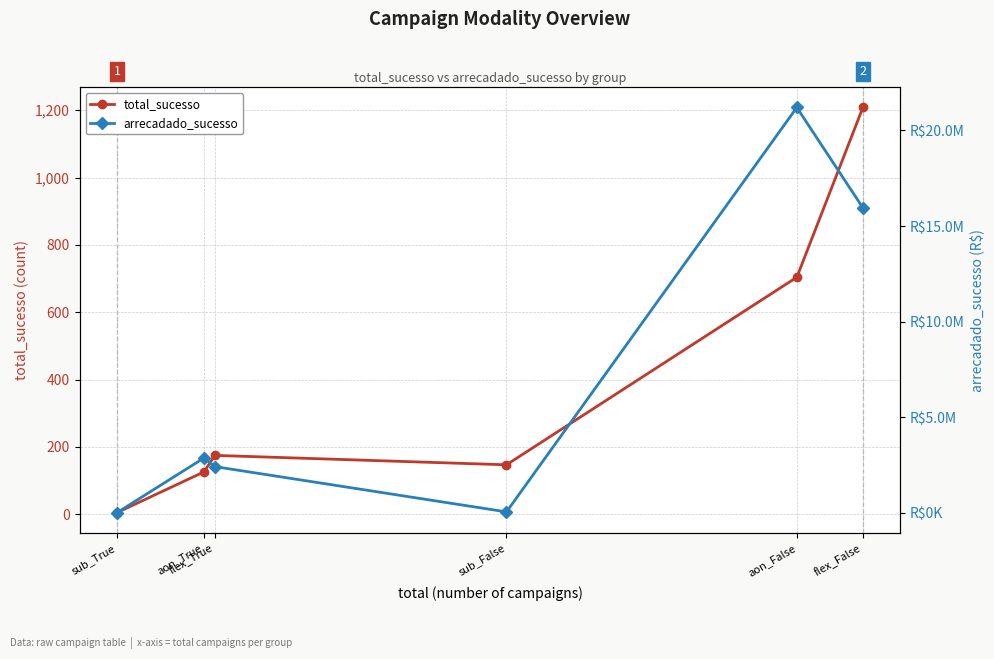

At which label is total_sucesso closest to 606?

aon_False